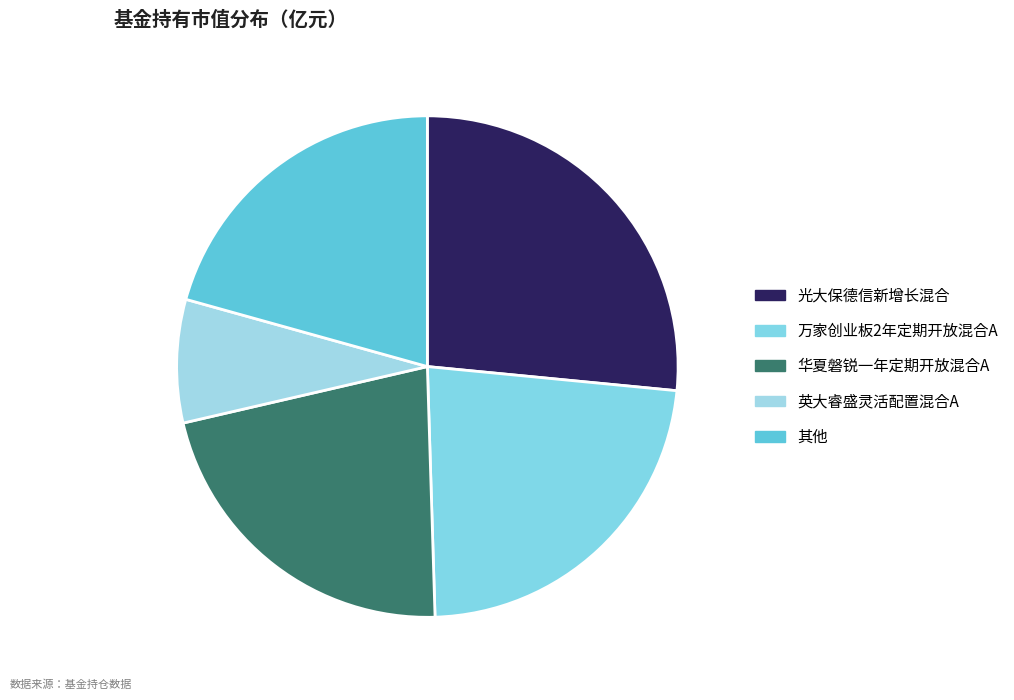

How many segments does this pie chart have?

5